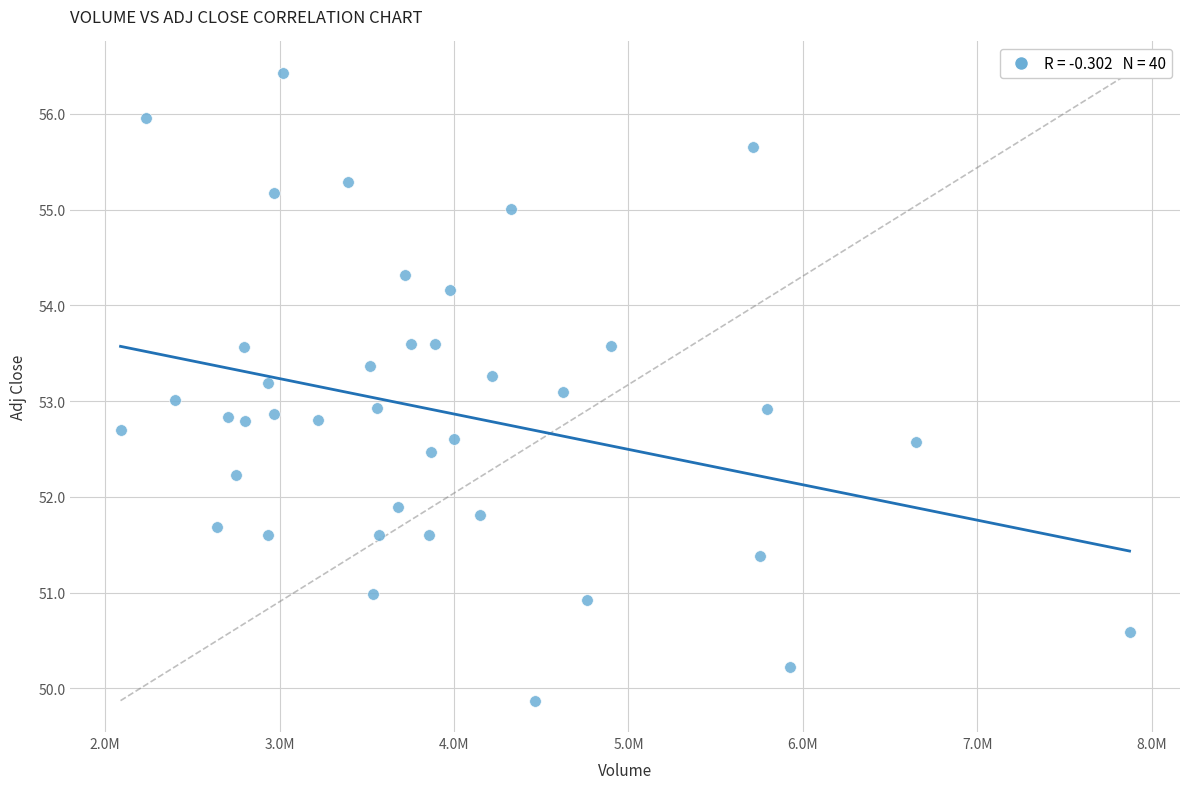

What is the range of X values (max minus min)?

5784200.0